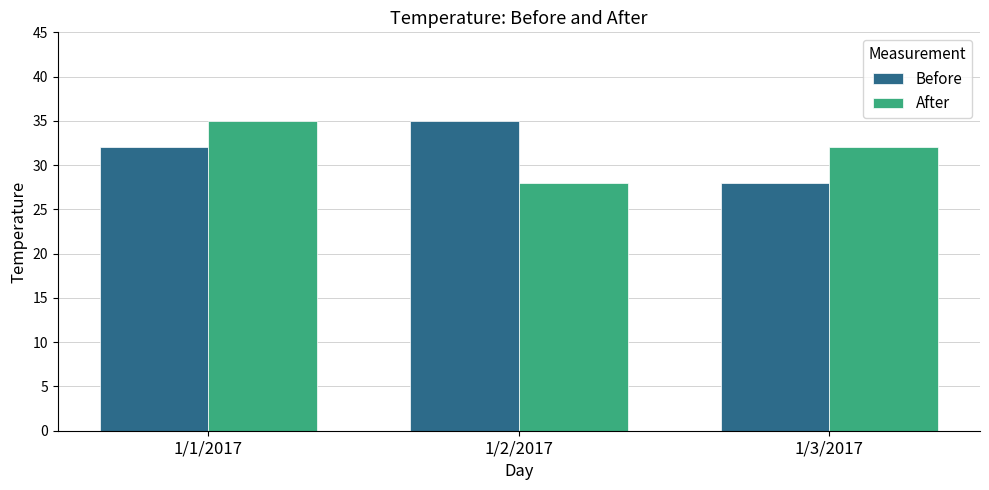

At how many categories does at least one series exceed 29?

3